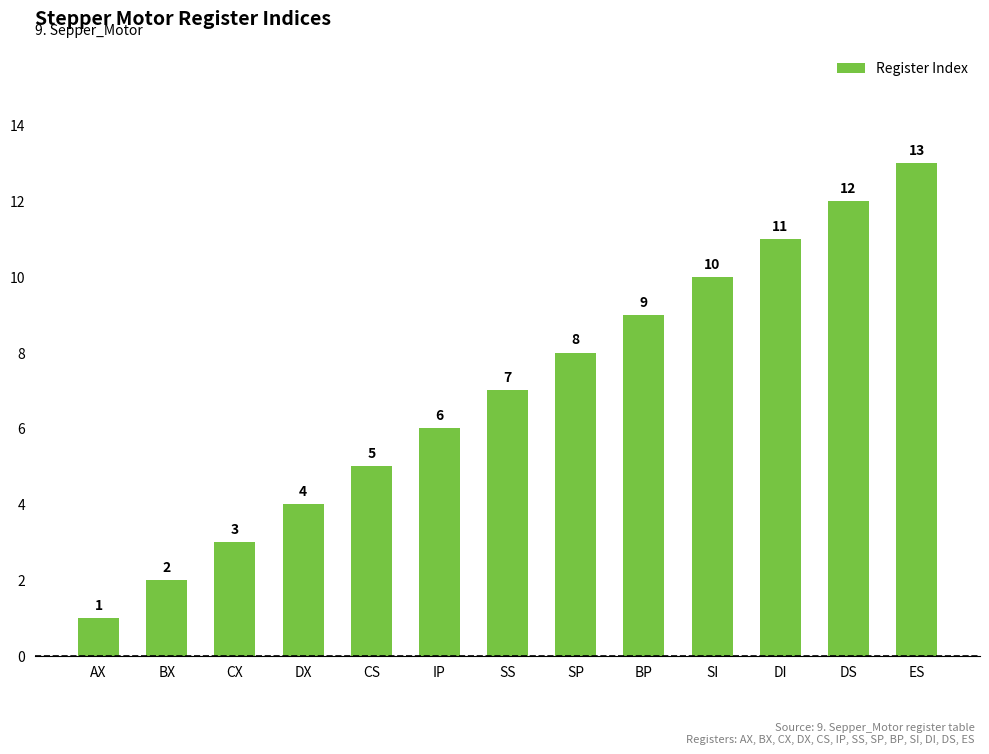

The chart shows a value of 4 at DI. True or false?

False